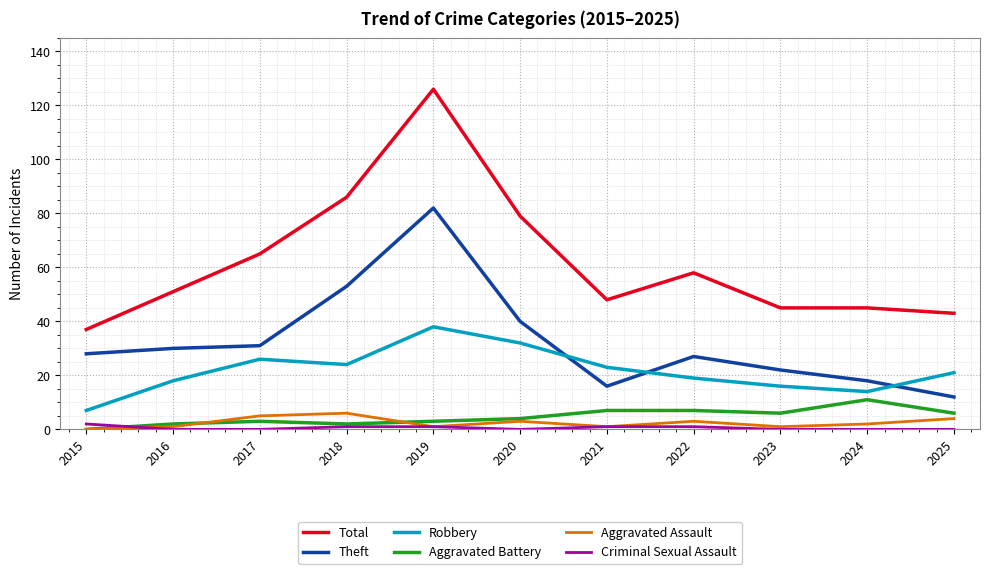

True or false: Criminal Sexual Assault and Total cross at least once.

False